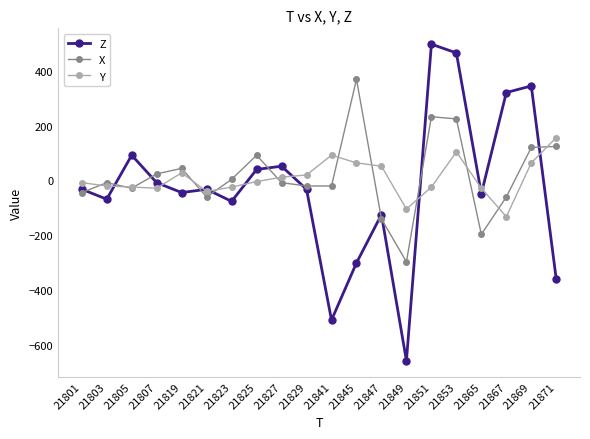

Is it true that Y equals -132 at 21867?

True